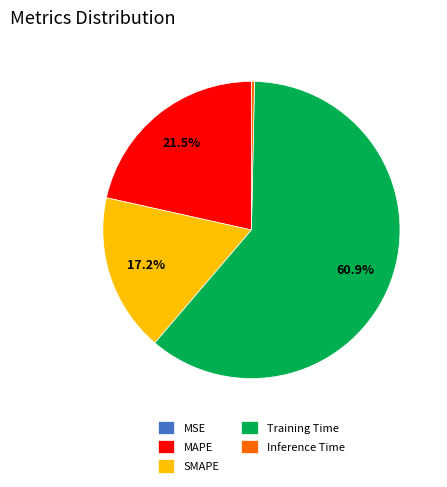

Is there any slice that represents more than half of the pie?

Yes